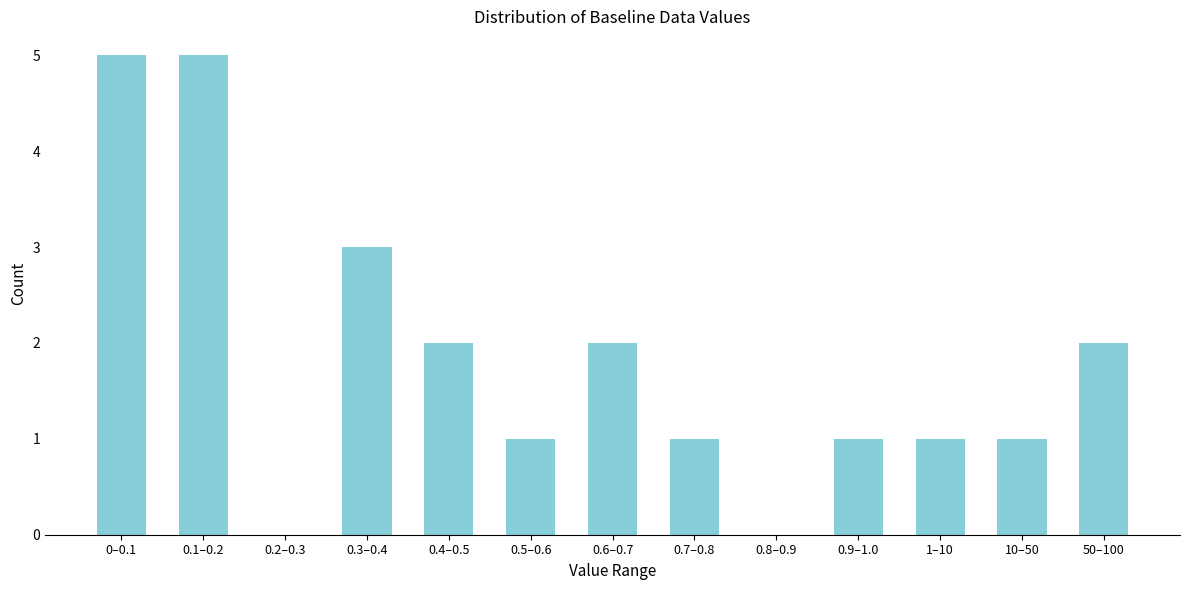

Reading left to right, transcribe all the data shown in this chart.

0–0.1=5	0.1–0.2=5	0.2–0.3=0	0.3–0.4=3	0.4–0.5=2	0.5–0.6=1	0.6–0.7=2	0.7–0.8=1	0.8–0.9=0	0.9–1.0=1	1–10=1	10–50=1	50–100=2